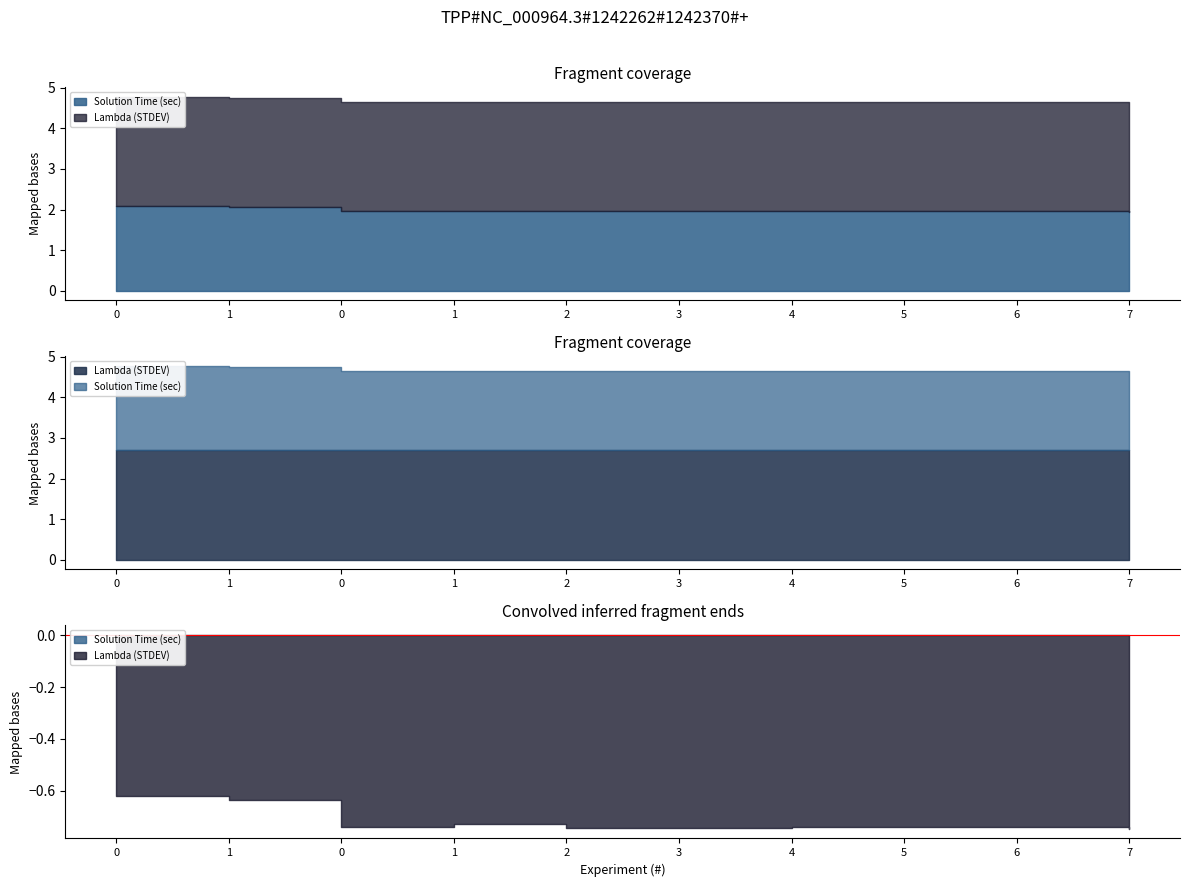

What is the difference between the highest and lowest values at 1?

0.6